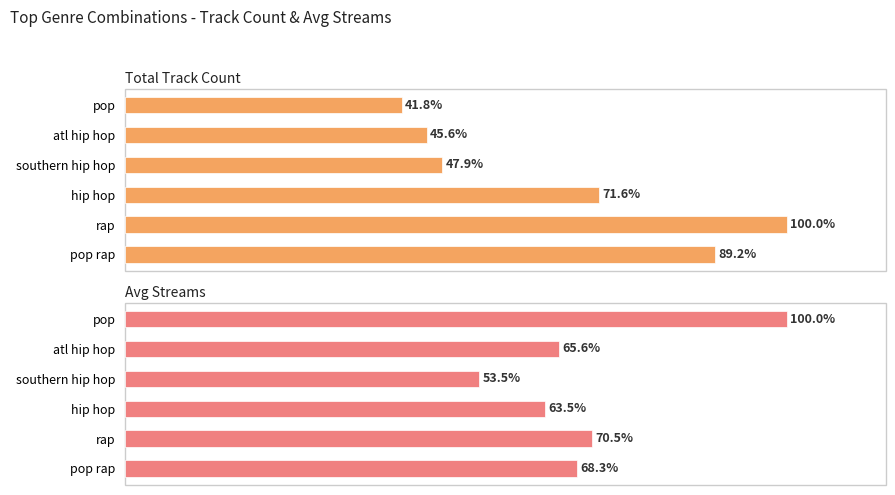

Is it true that Avg Streams equals 30.3 at rap?

False